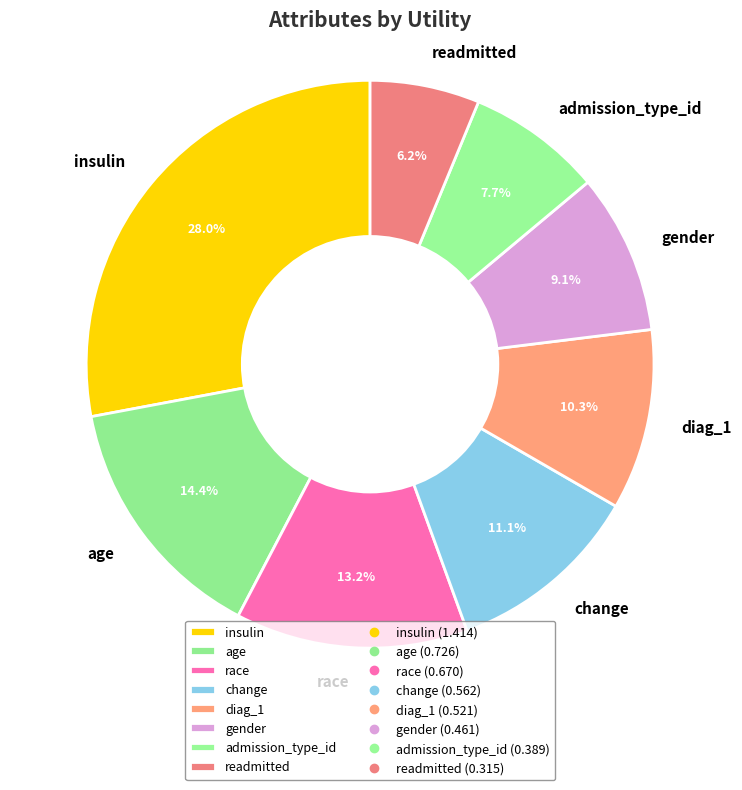

Rank the categories by value from highest to lowest.

insulin, age, race, change, diag_1, gender, admission_type_id, readmitted